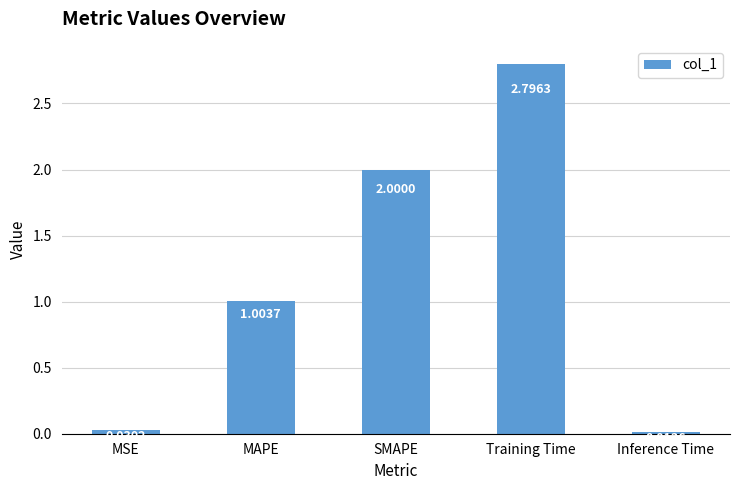

List the labels in order of value, smallest first.

Inference Time, MSE, MAPE, SMAPE, Training Time